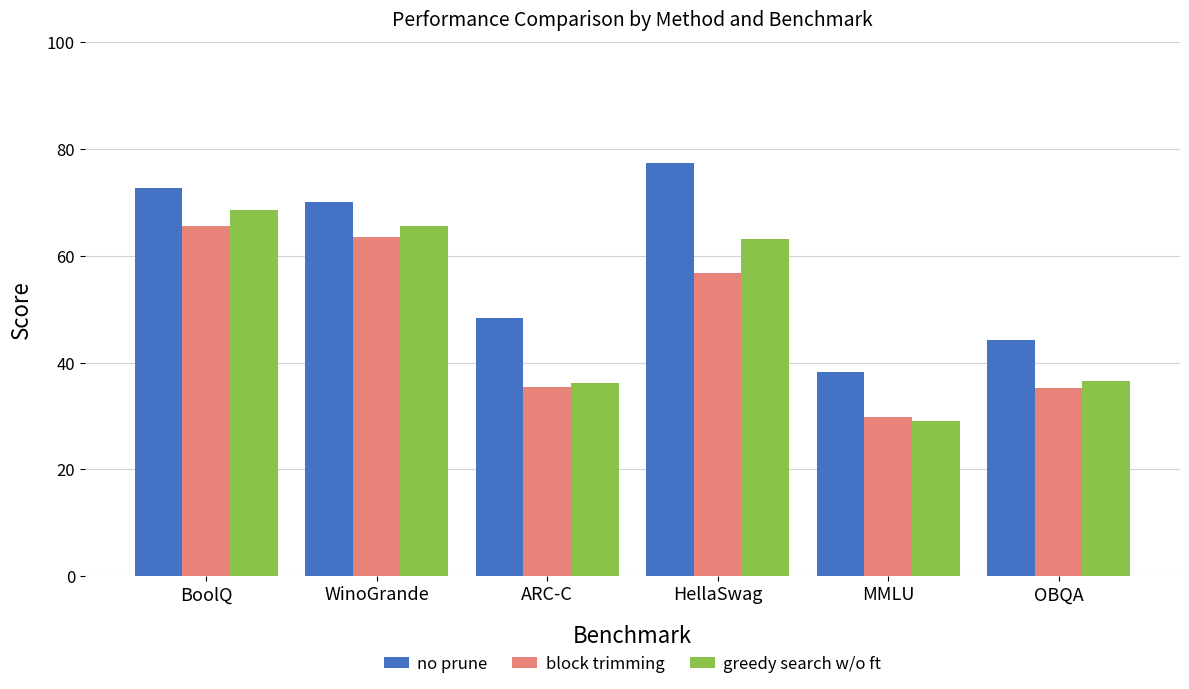

How many data points in block trimming are less than 56?

3